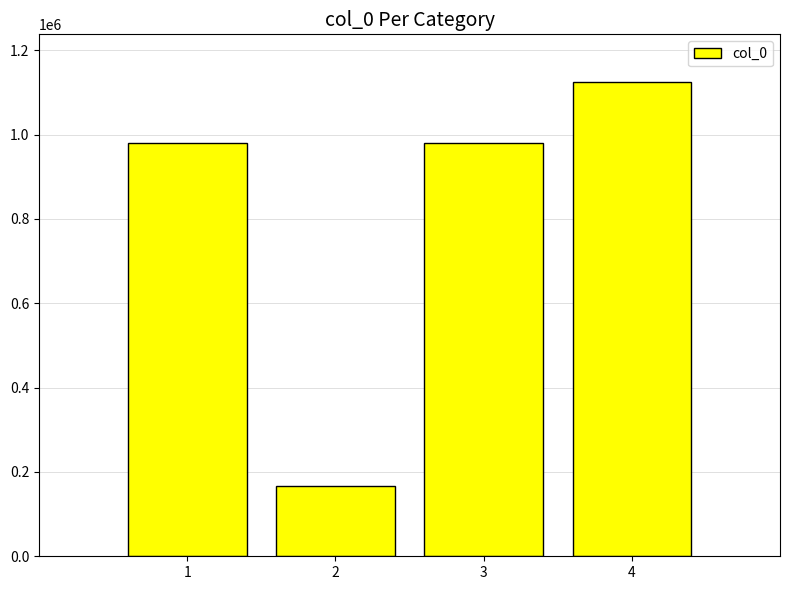

The value at 4 is 1125088. True or false?

True